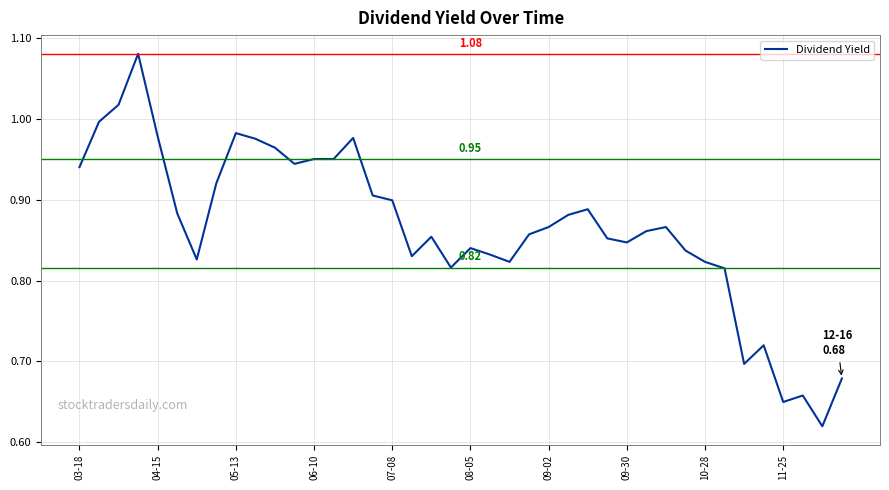

What is the difference between the maximum and minimum values?

0.5